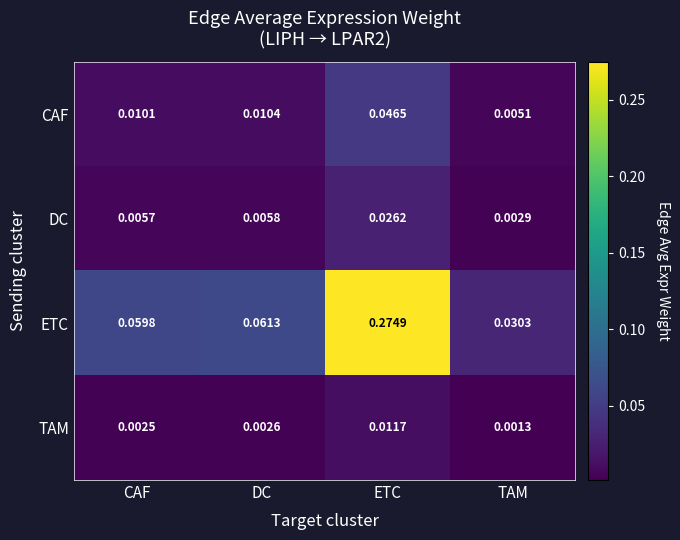

Which series has the largest total across all categories?

ETC